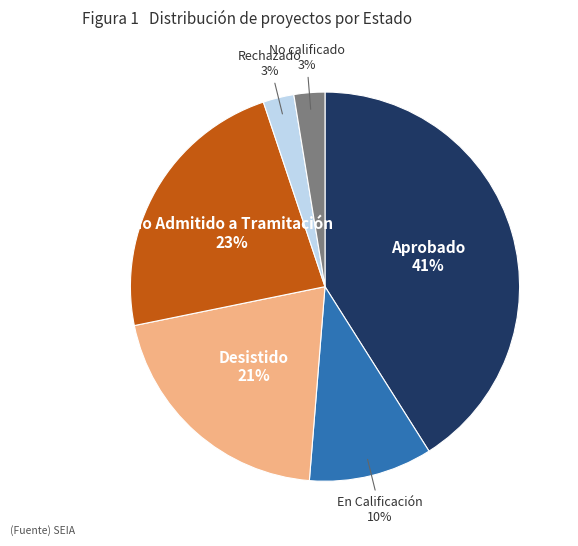

What percentage is the Desistido slice, to the nearest percent?

21%